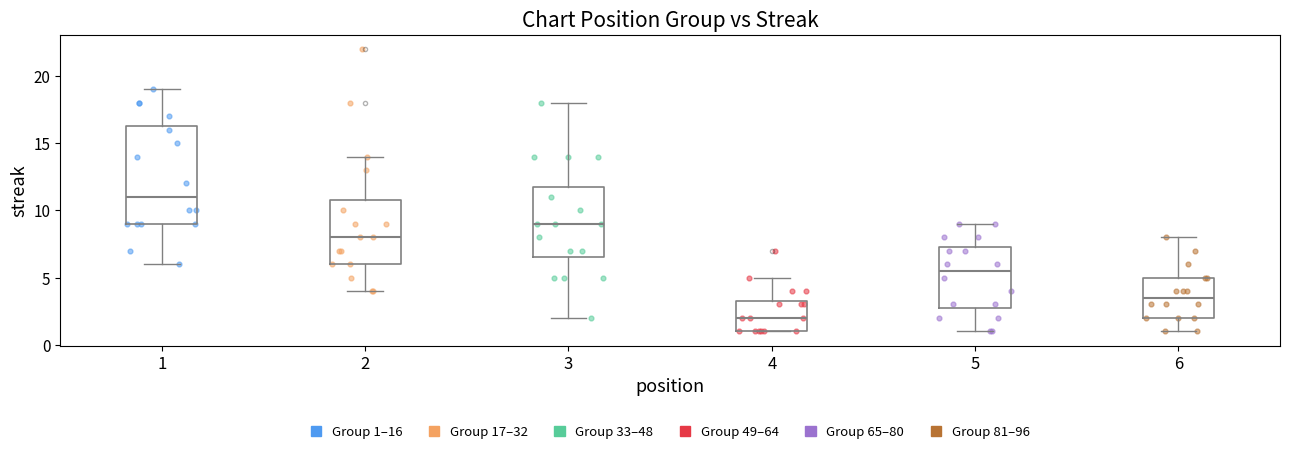

Which box has the highest median line?

1